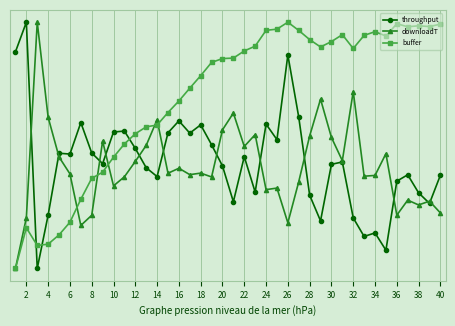

Does the chart have visible grid lines?

Yes